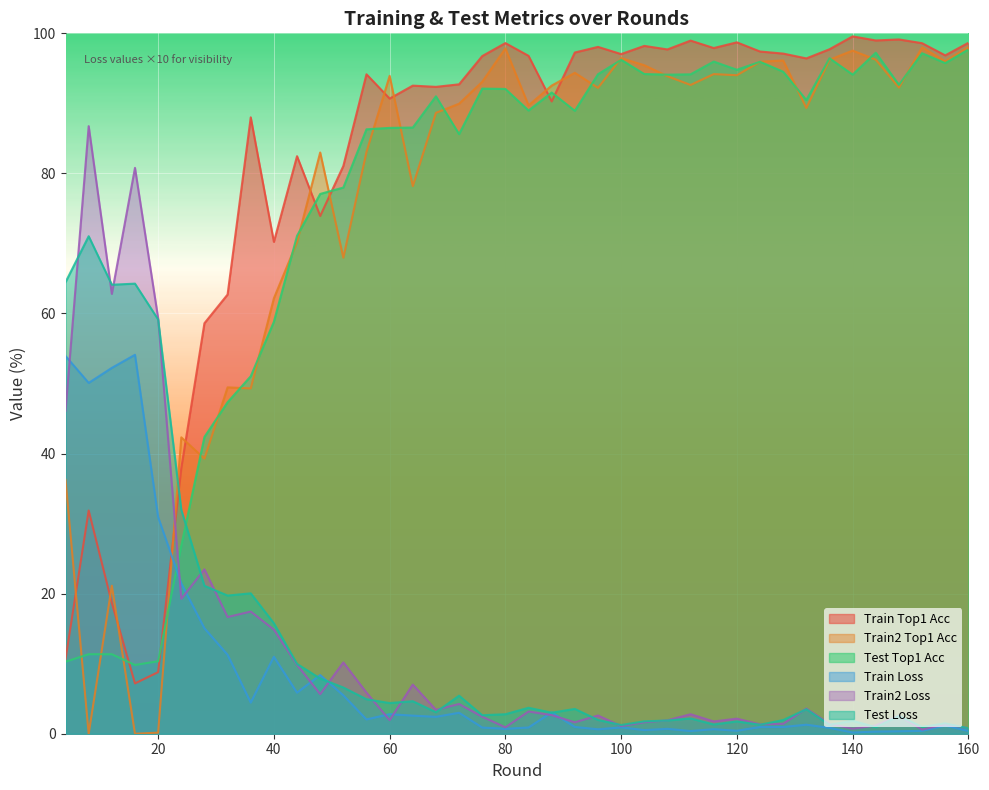

At which label does train_loss reach its peak?

16